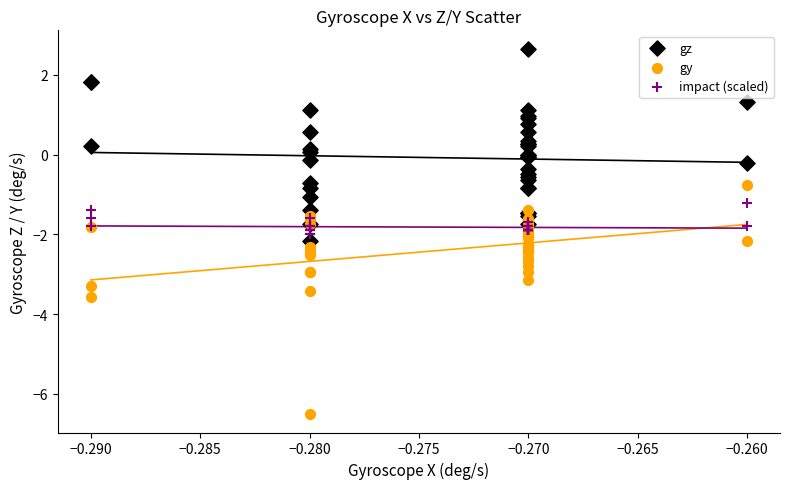

Which series contains the lowest Y value?

gy